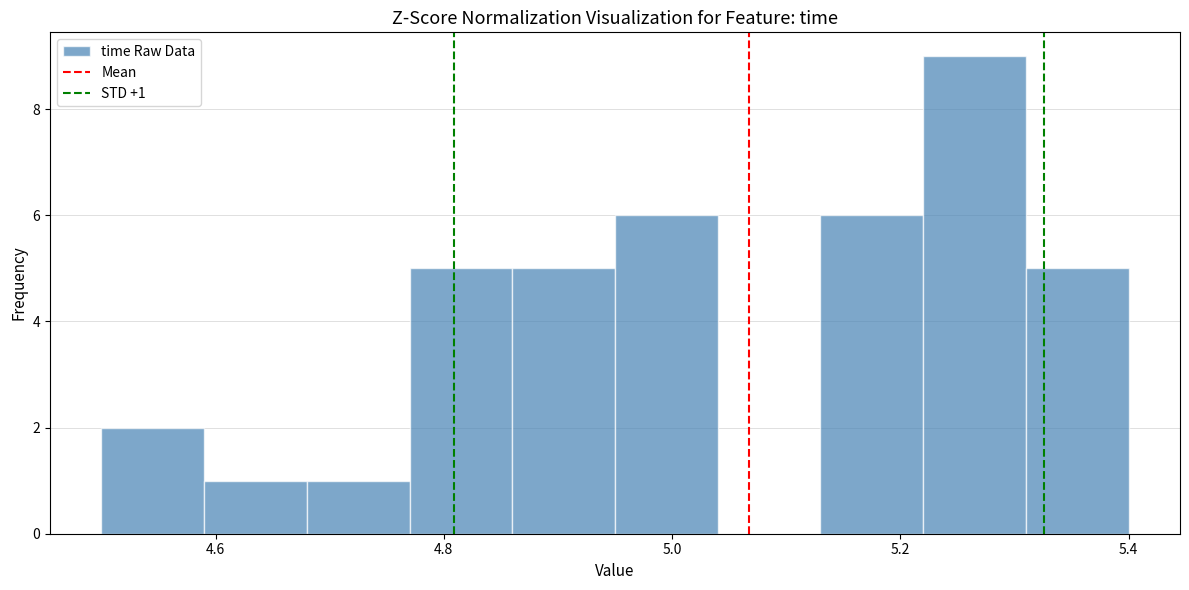

Over which range of the x-axis is the bar tallest?

5.22 to 5.31